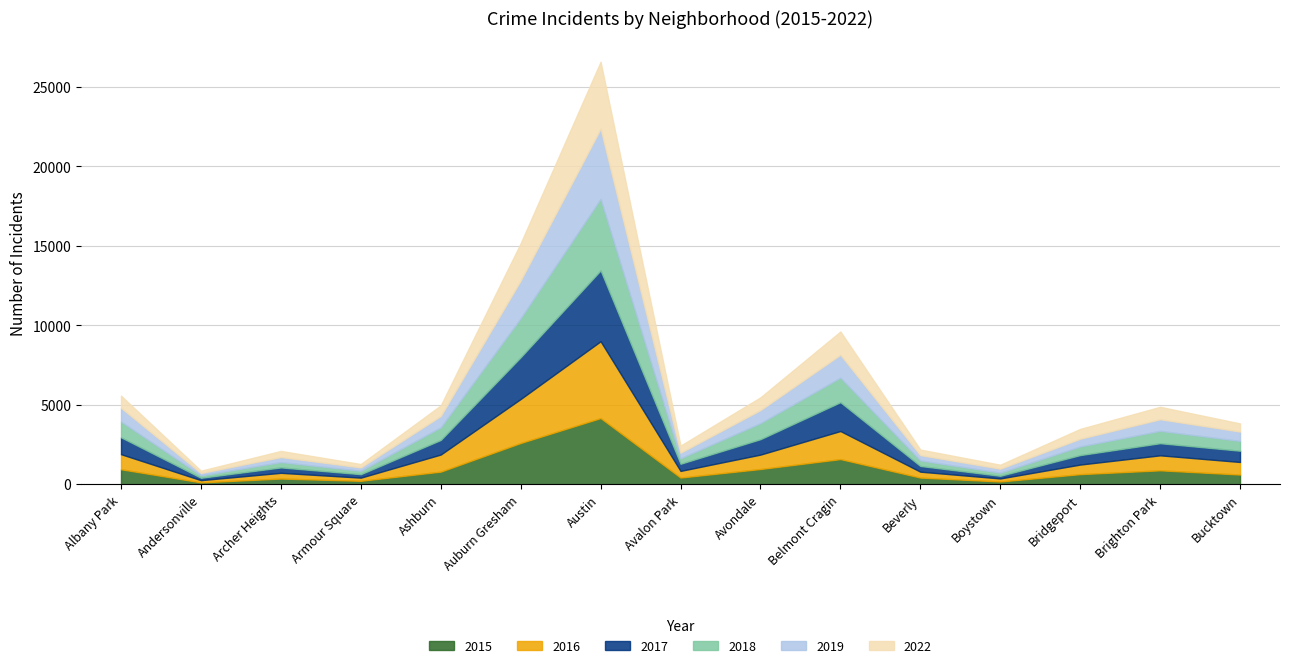

What are all the series names shown in the legend?

2015, 2016, 2017, 2018, 2019, 2022